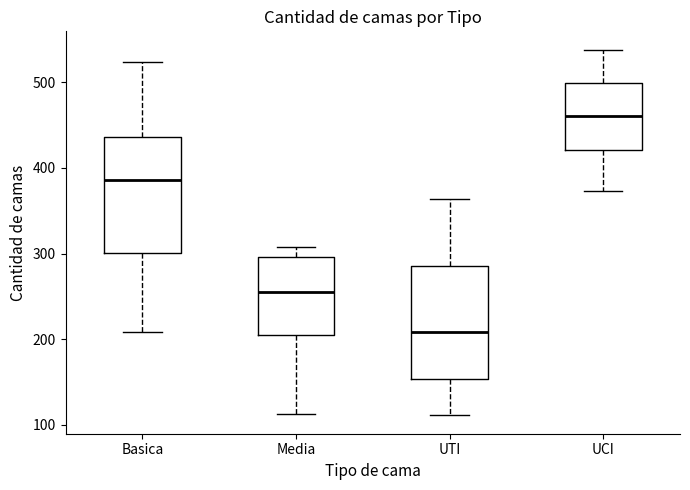

Reading left to right, transcribe this box plot: for each box, give where its median line is, the range the box spans, and where its two whiskers end, as read against the y-axis. The values are not printed on the chart, so give them approximately, as read against the axis.

Basica: median 390, box 300 to 440, whiskers 210 to 520
Media: median 260, box 200 to 300, whiskers 110 to 310
UTI: median 210, box 150 to 290, whiskers 110 to 360
UCI: median 460, box 420 to 500, whiskers 370 to 540